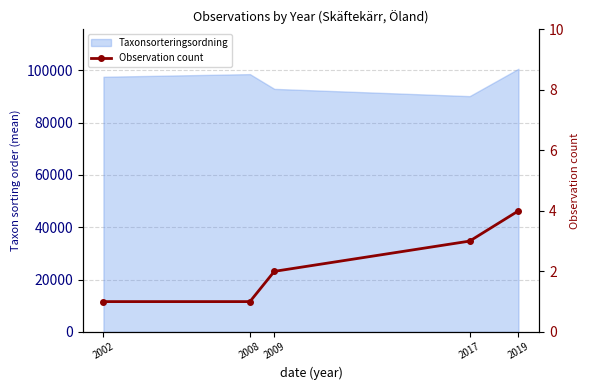

What is the change in value from 2008 to 2019?

+3